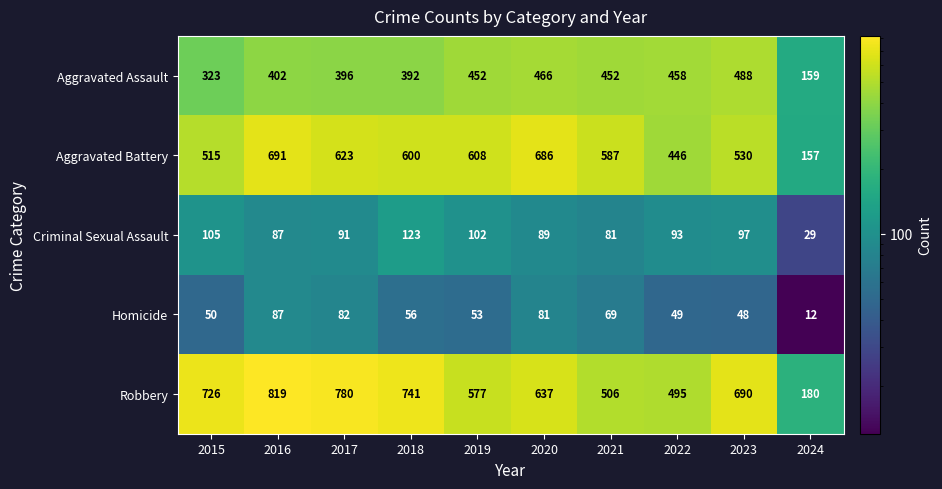

Is the value of Homicide at 2019 greater than the value of Aggravated Assault at 2015?

No